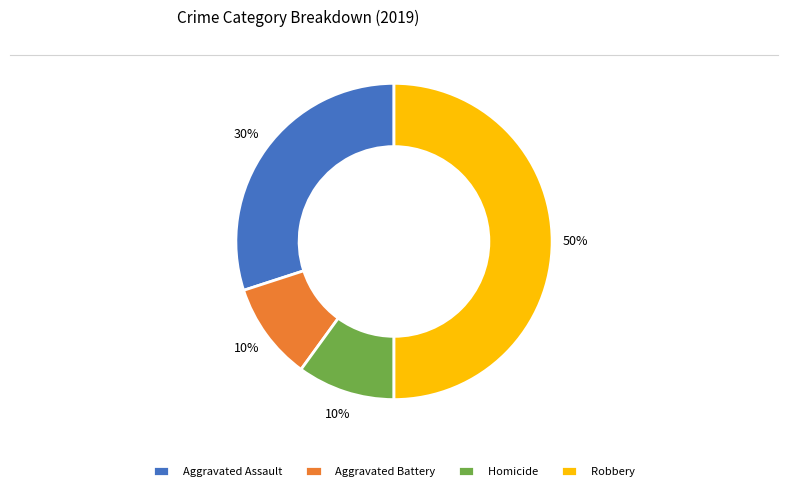

Does Homicide represent more than half of the total?

No